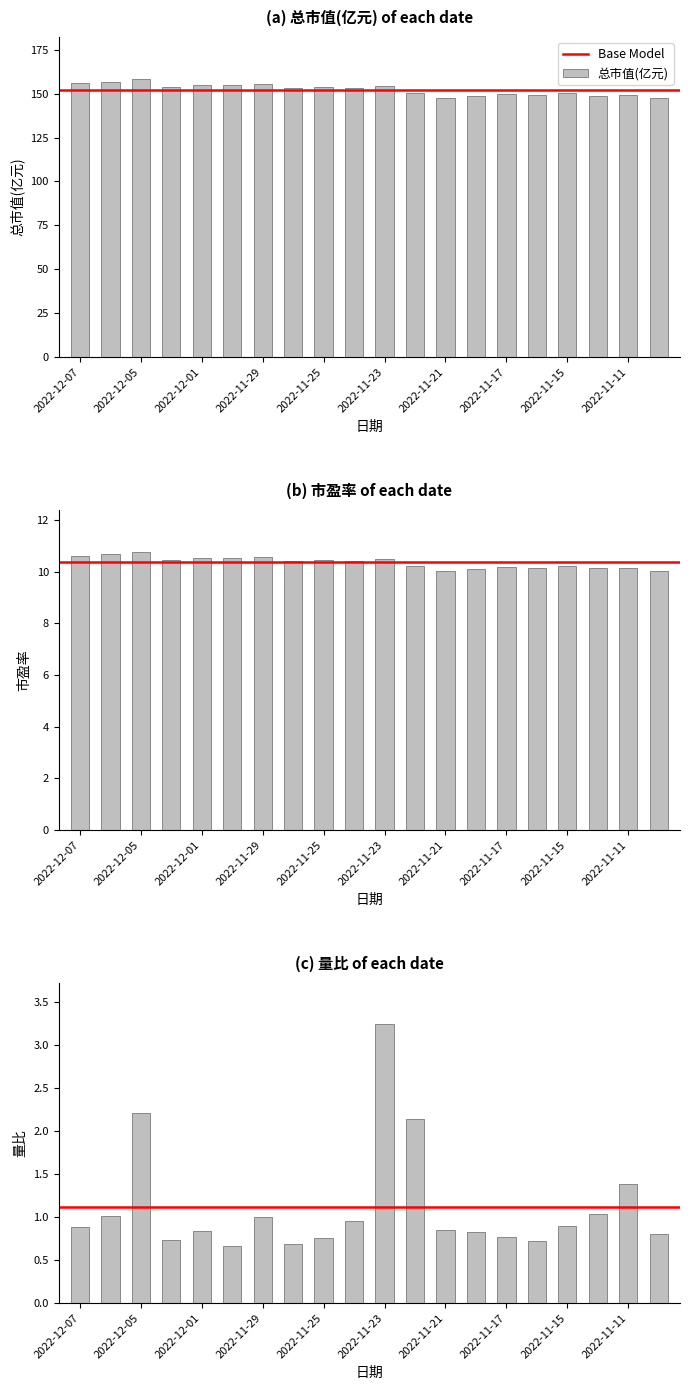

At 2022-11-18, list the series in order from largest to smallest.

总市值(亿元), 市盈率, 量比